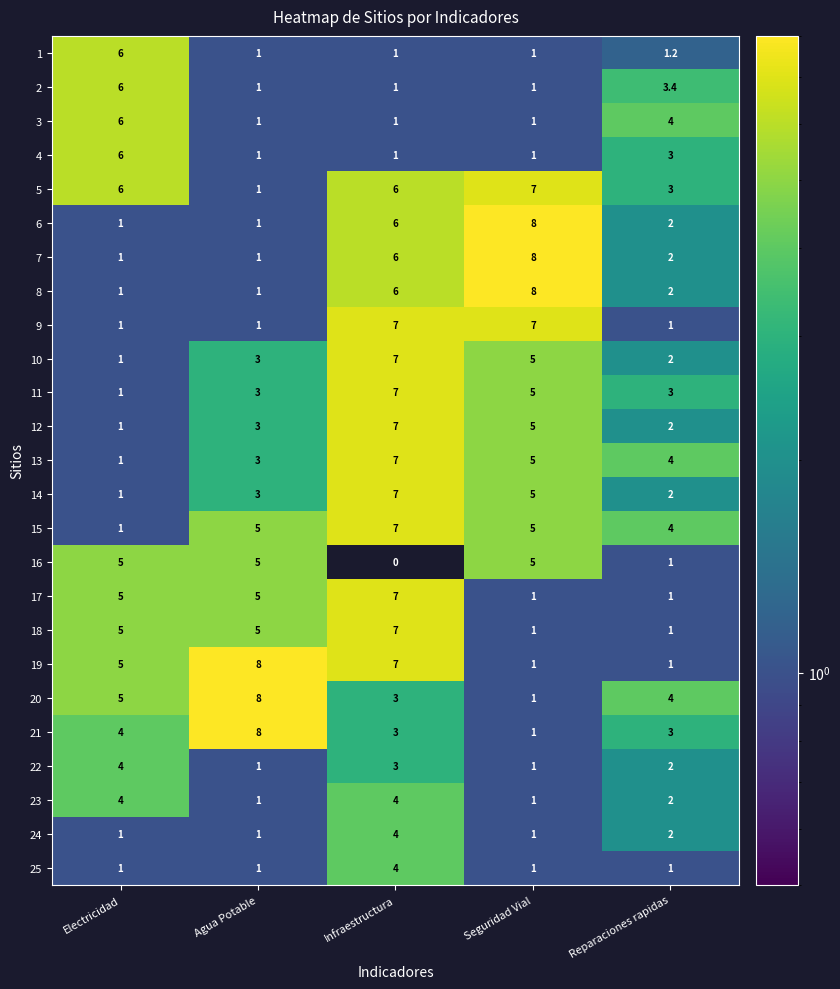

Count the number of categories in the chart.

5